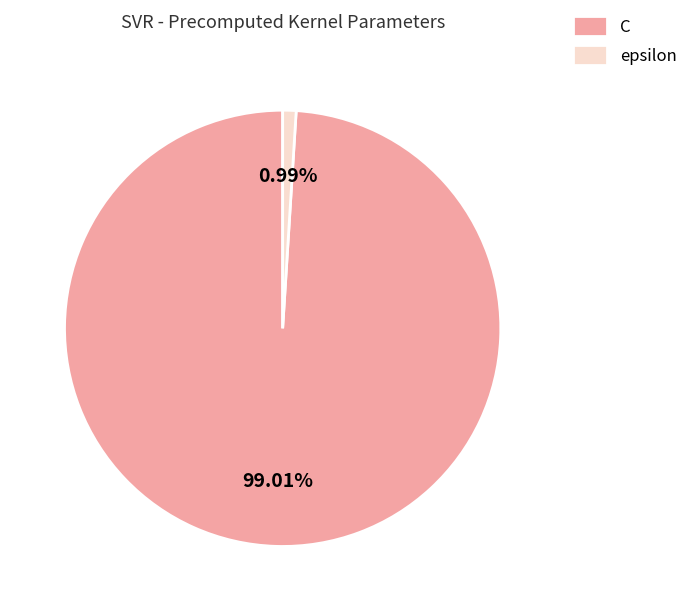

Rank the categories by value from highest to lowest.

C, epsilon